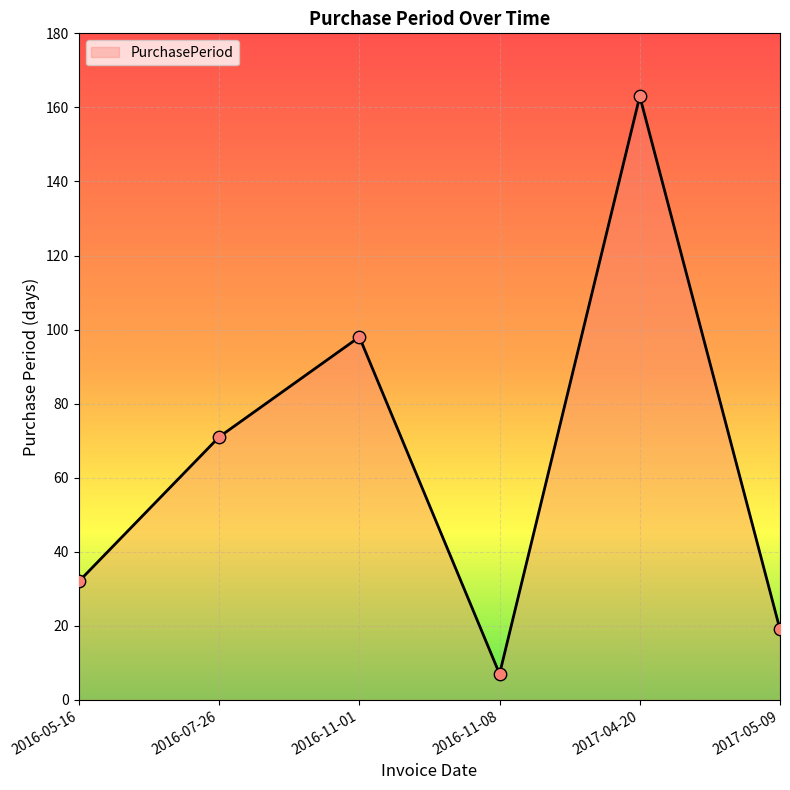

What is the ratio of the value at 2016-05-16 to the value at 2017-05-09?

1.7